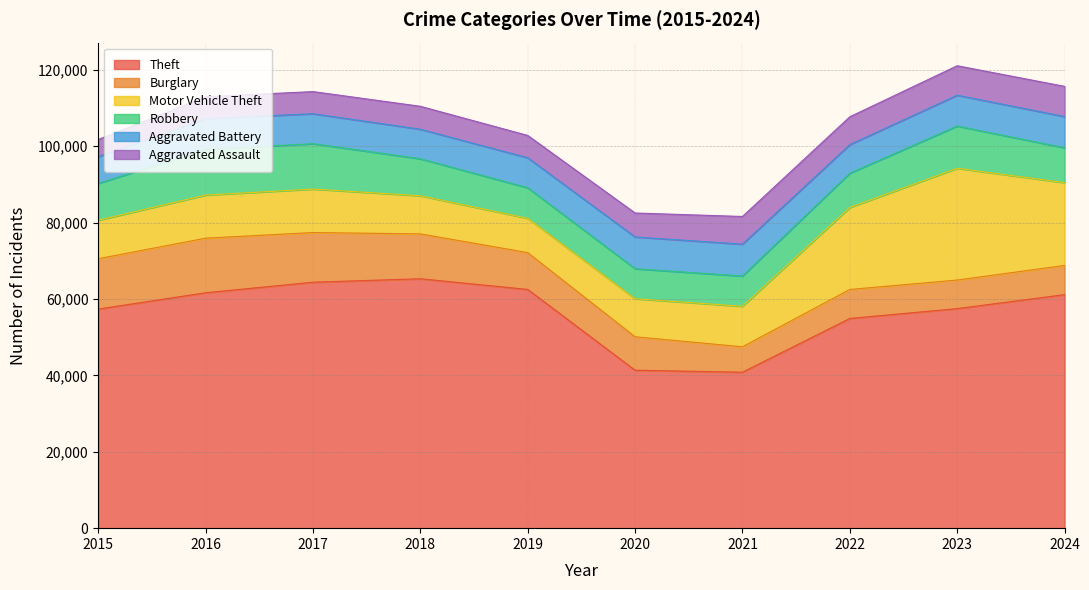

True or false: Motor Vehicle Theft has a value of 2372 at 2015.

False